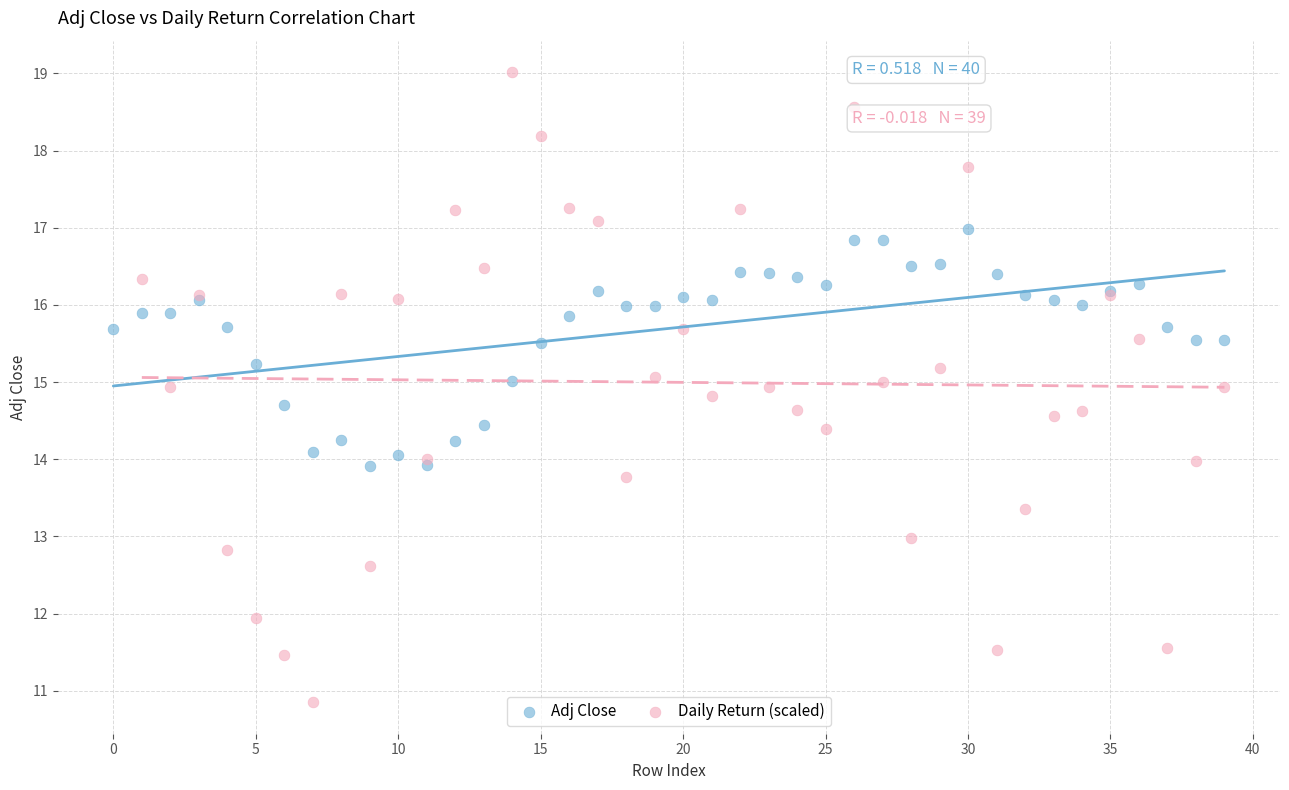

Which series has the largest Y range (max minus min)?

Daily Return (scaled)